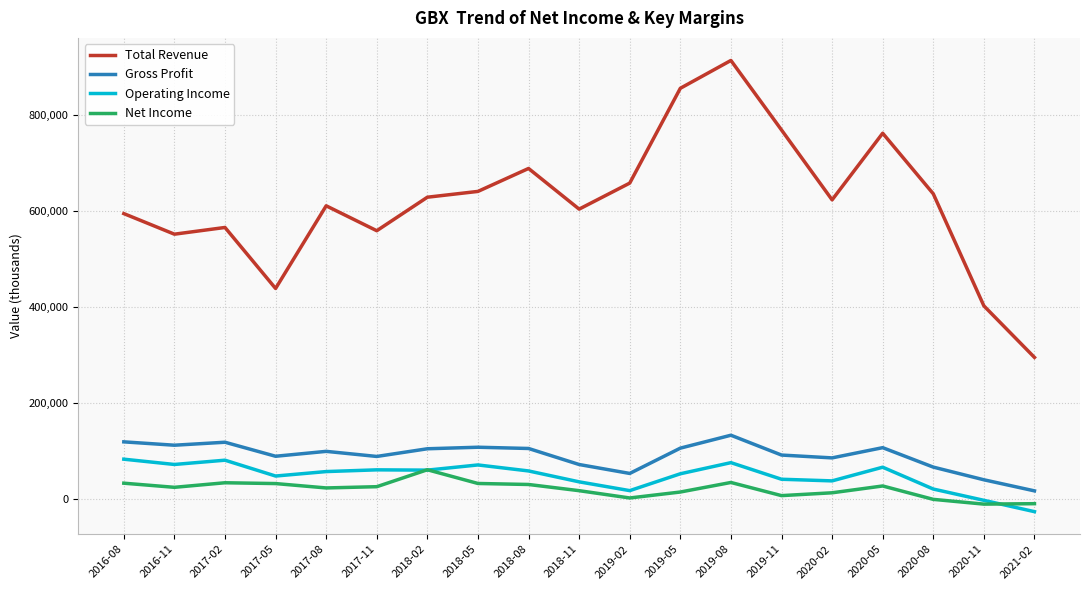

At how many categories does at least one series exceed 815934?

2